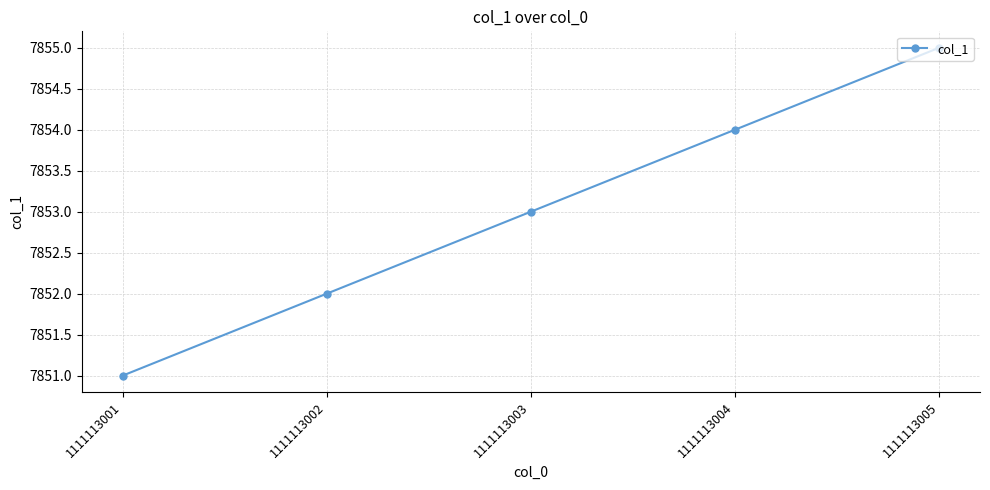

What is the maximum value shown in the chart?

7855